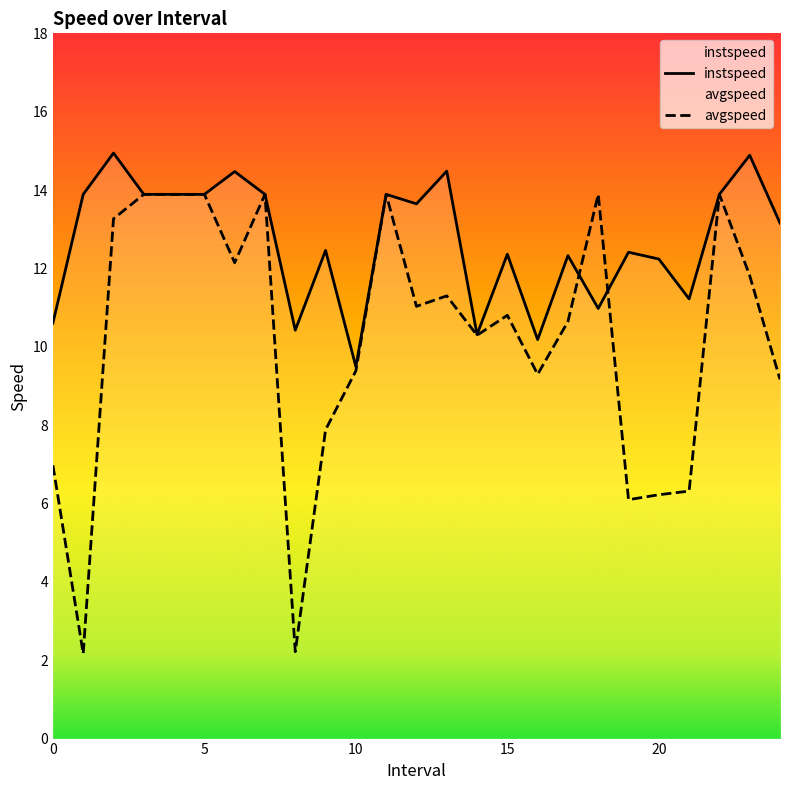

Where is the first local minimum for avgspeed?

1.0